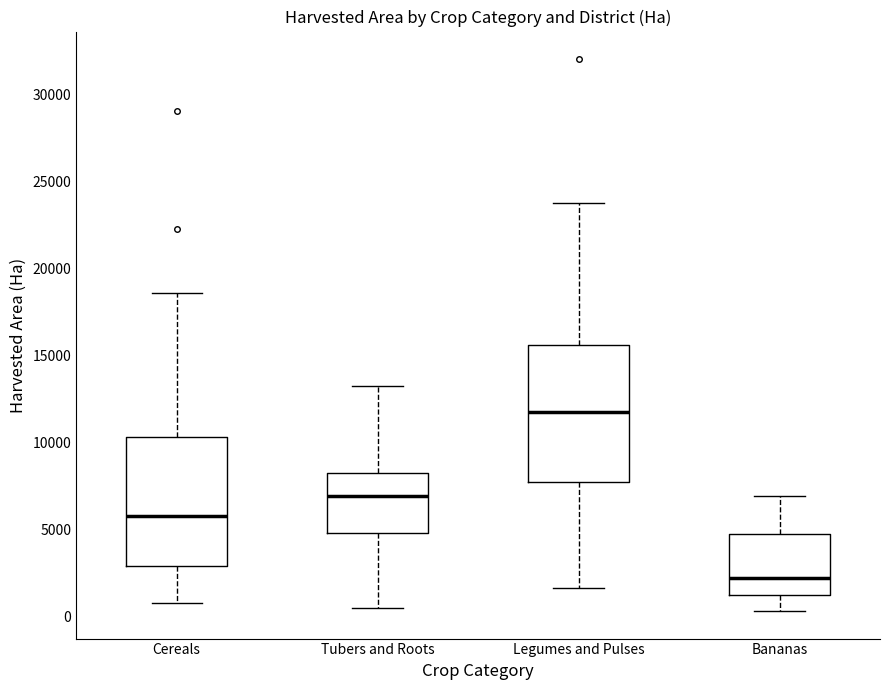

Reading left to right, read every box against the y-axis: the position of its median line, the range the box covers, and the ends of its whiskers. The values are not printed on the chart, so give them approximately, as read against the axis.

Cereals: median 6000, box 3000 to 10500, whiskers 1000 to 18500
Tubers and Roots: median 7000, box 5000 to 8000, whiskers 500 to 13500
Legumes and Pulses: median 12000, box 7500 to 15500, whiskers 1500 to 24000
Bananas: median 2000, box 1000 to 5000, whiskers 500 to 7000